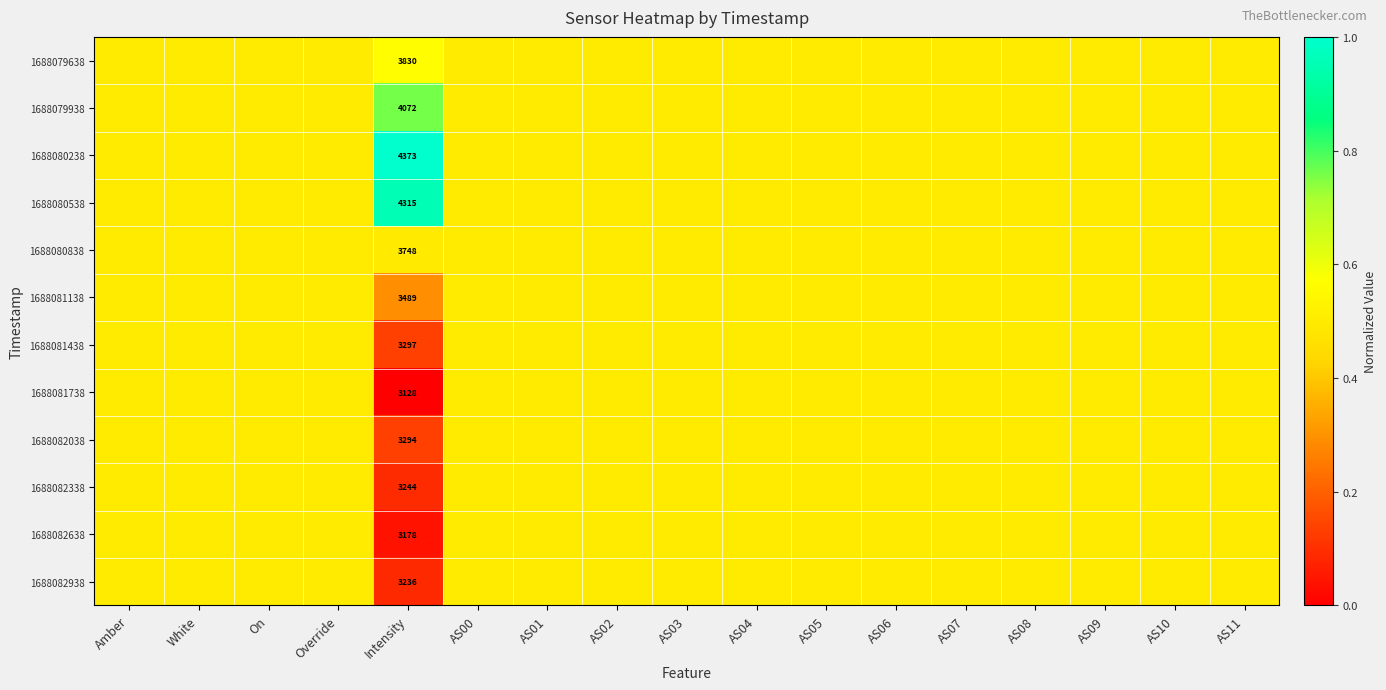

At which label is 1688082638 closest to 0?

Intensity